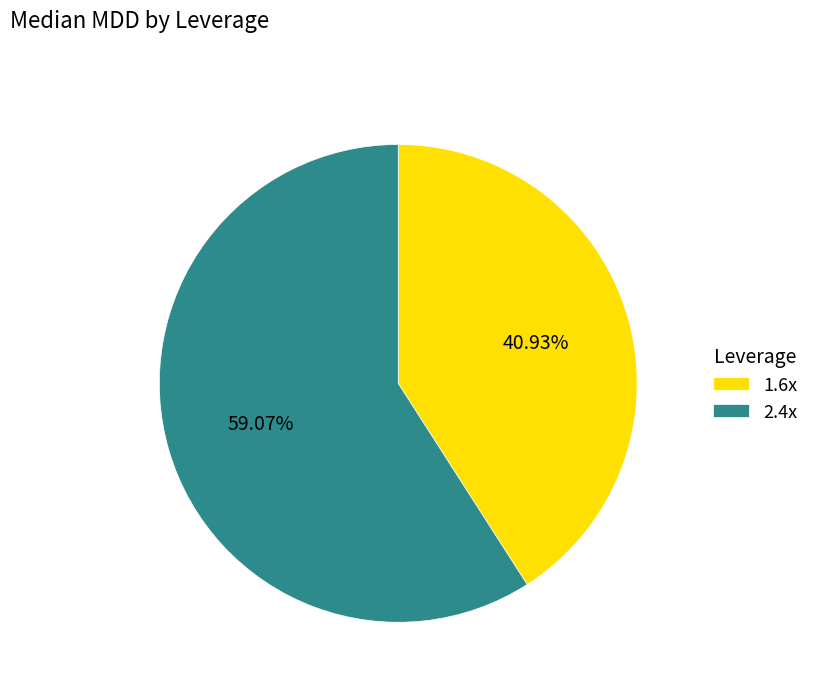

Which slice represents more than half of the pie?

2.4x